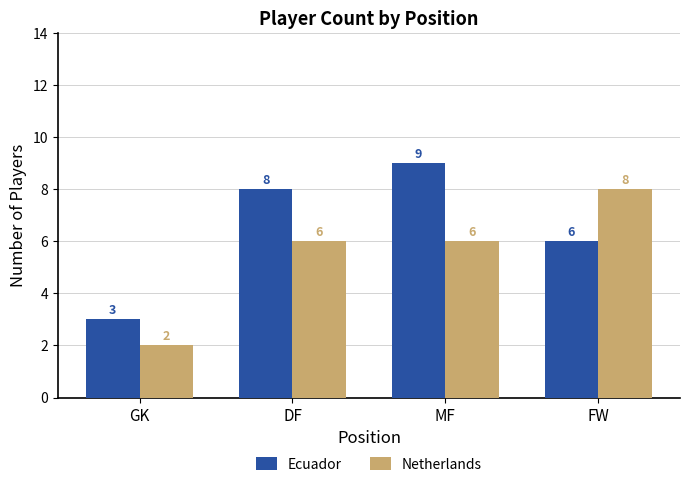

Between GK and DF, which series saw the biggest shift?

Ecuador